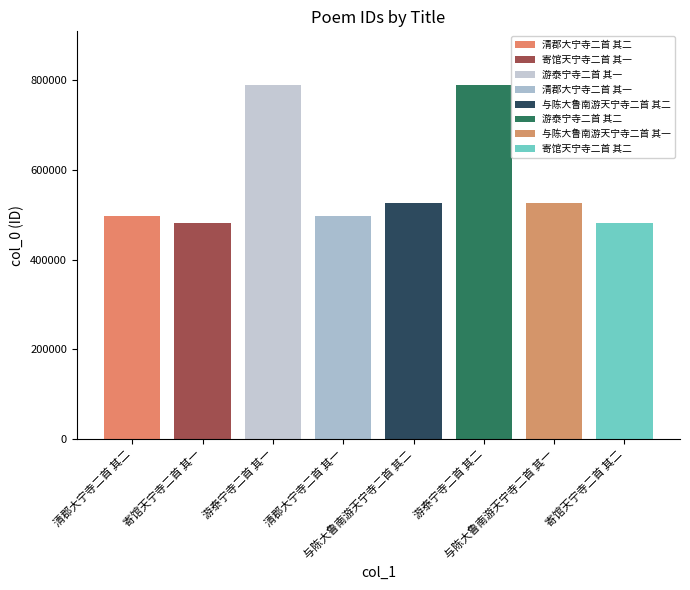

True or false: the data shows 1121625 at 游泰宁寺二首 其一.

False